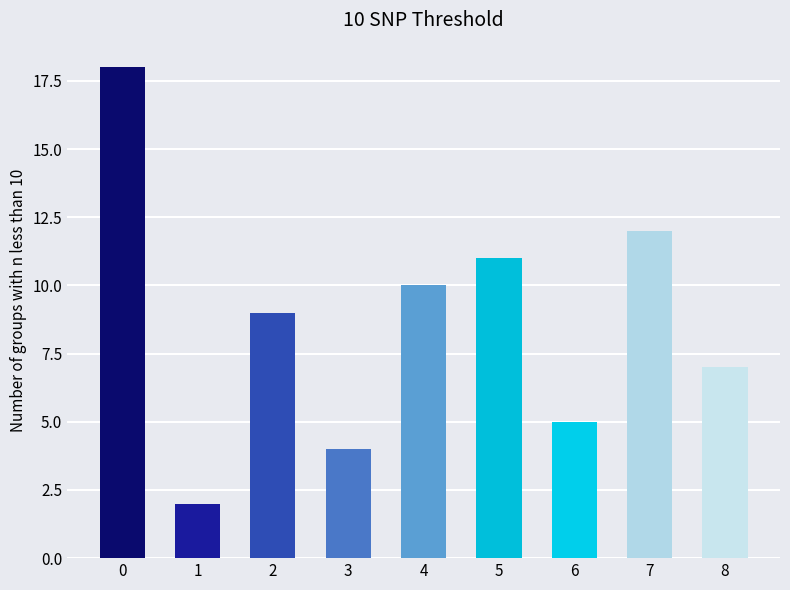

List the labels in order of value, smallest first.

1, 3, 6, 8, 2, 4, 5, 7, 0